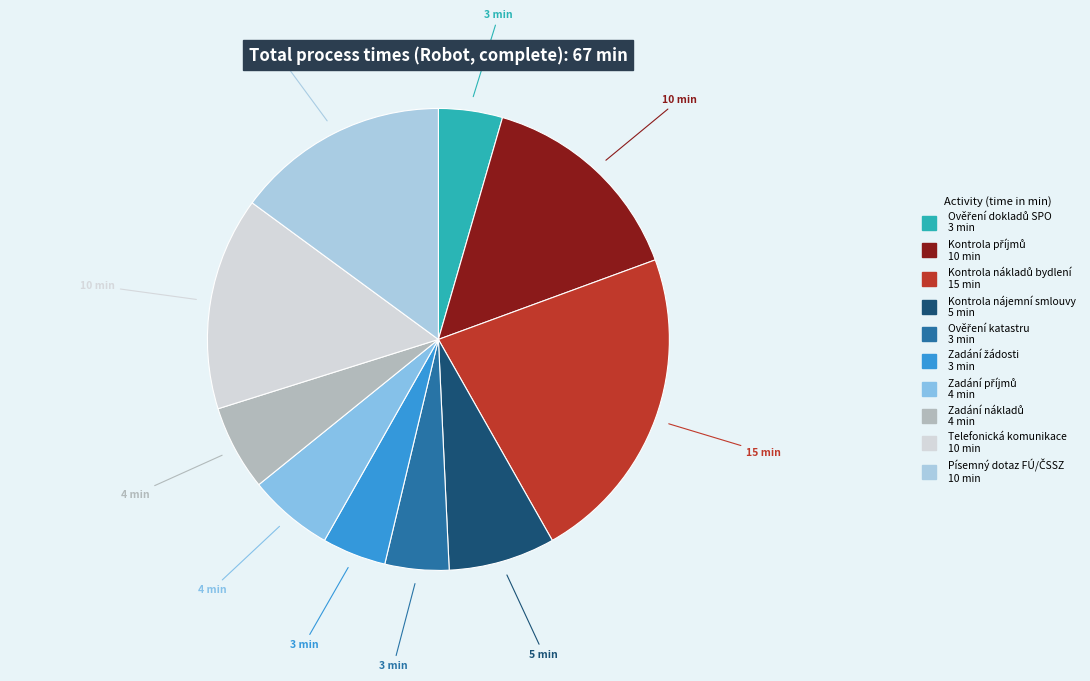

How many slices are in this pie chart?

10